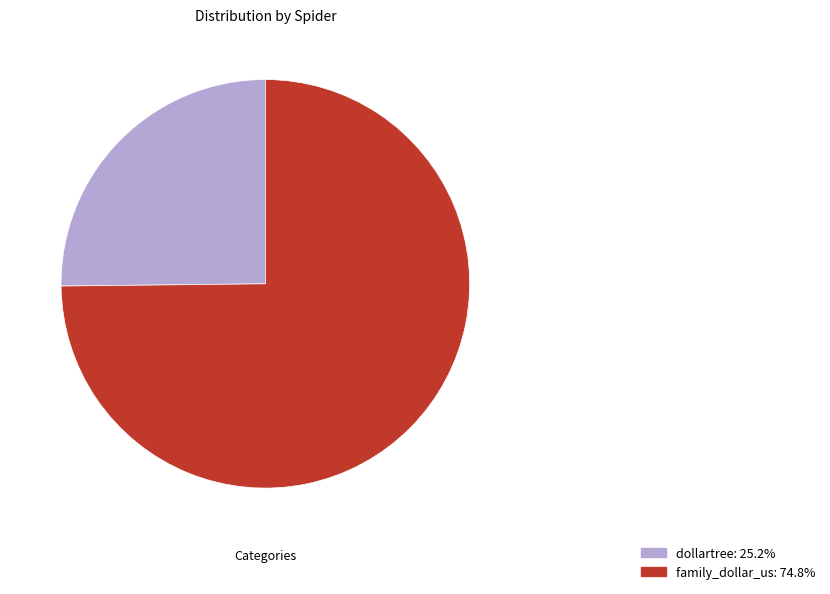

Which category has the smallest portion of the pie?

dollartree